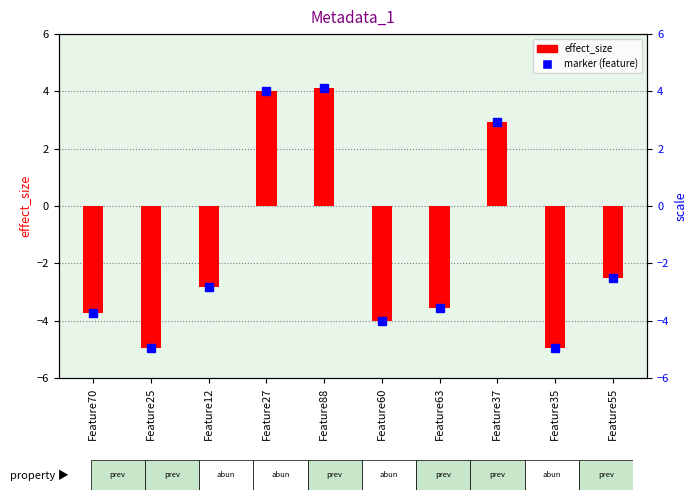

Which category has the lowest value across all series?

Feature35